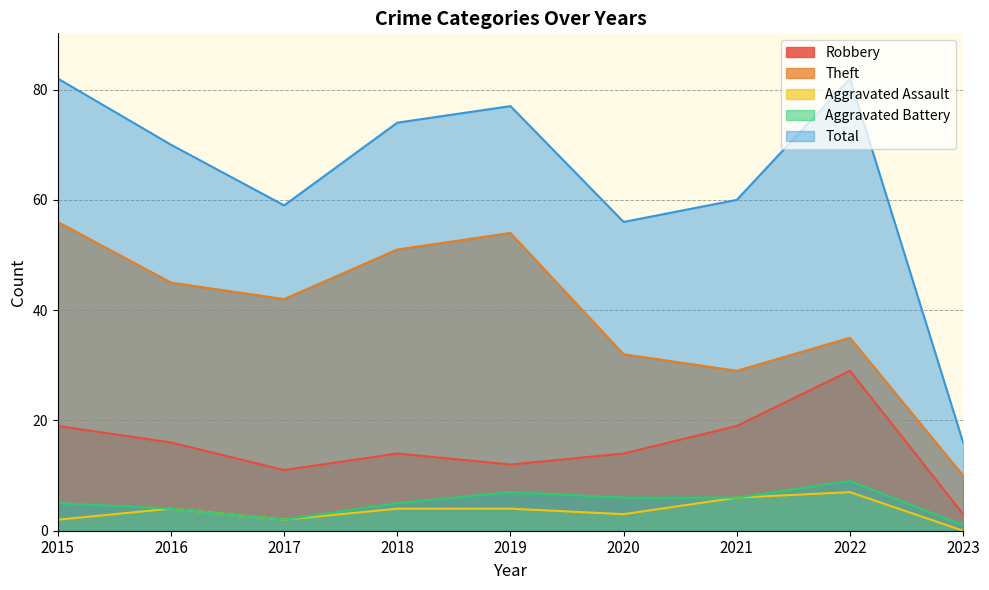

Reading left to right, list all the values displayed in this chart.

Robbery: 2015=19	2016=16	2017=11	2018=14	2019=12	2020=14	2021=19	2022=29	2023=3
Theft: 2015=56	2016=45	2017=42	2018=51	2019=54	2020=32	2021=29	2022=35	2023=10
Aggravated Assault: 2015=2	2016=4	2017=2	2018=4	2019=4	2020=3	2021=6	2022=7	2023=0
Aggravated Battery: 2015=5	2016=4	2017=2	2018=5	2019=7	2020=6	2021=6	2022=9	2023=1
Total: 2015=82	2016=70	2017=59	2018=74	2019=77	2020=56	2021=60	2022=82	2023=16